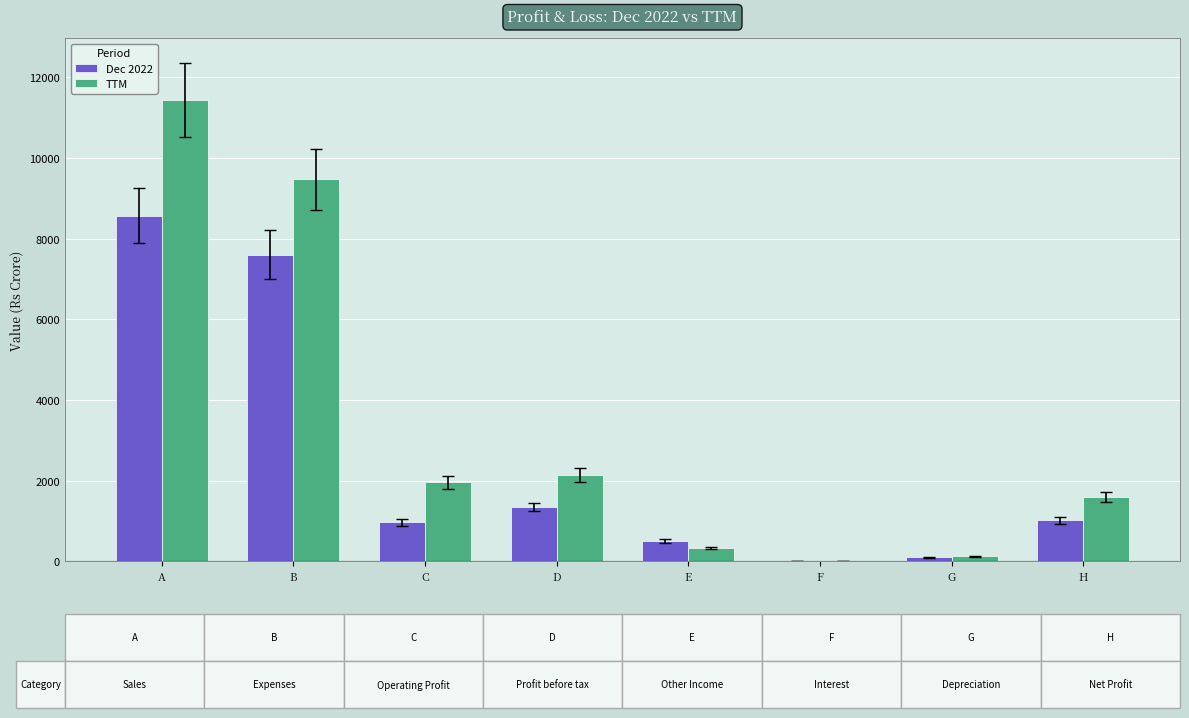

How many data points does each series have?

8